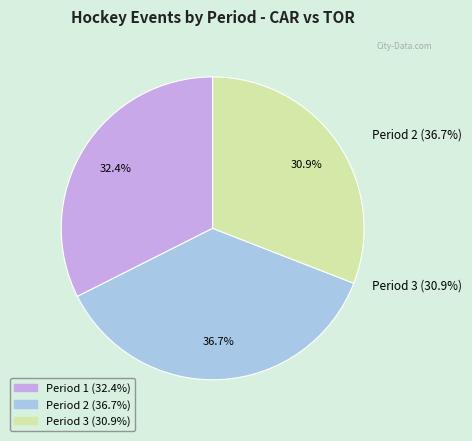

What is the largest slice in the pie chart?

Period 2